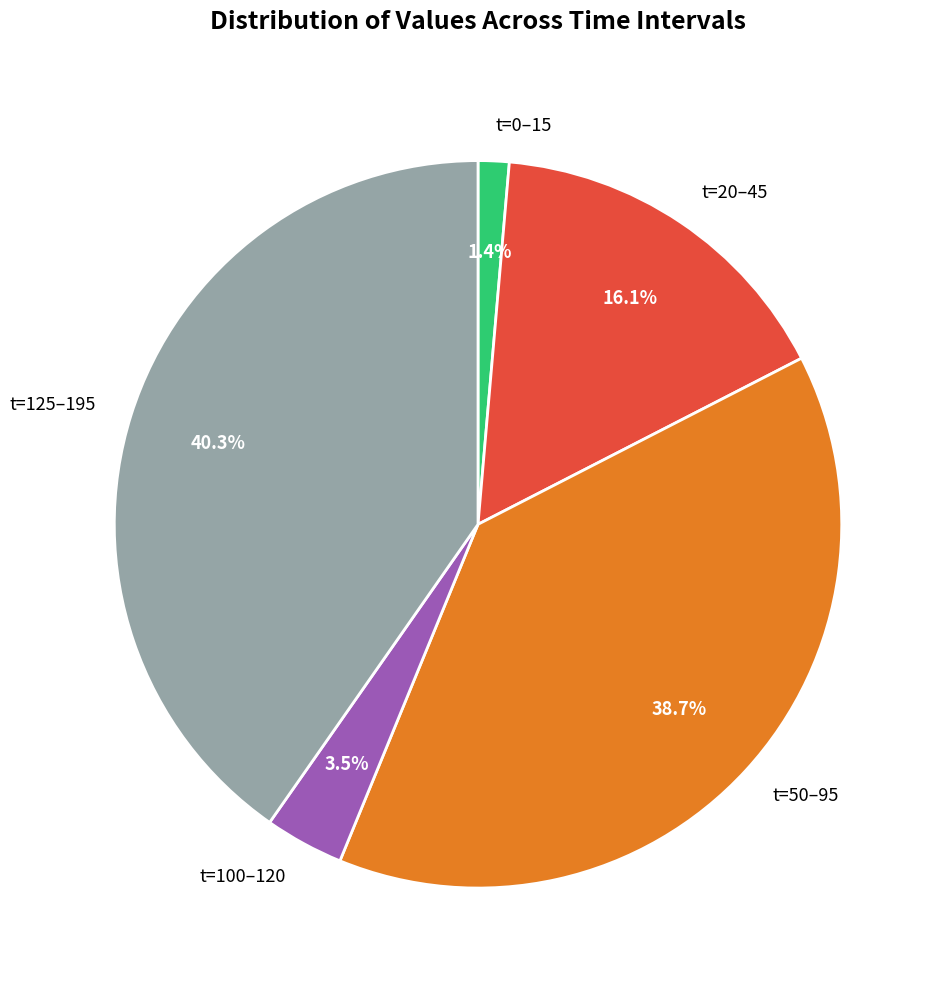

Which has a higher value, t=50–95 or t=125–195?

t=125–195